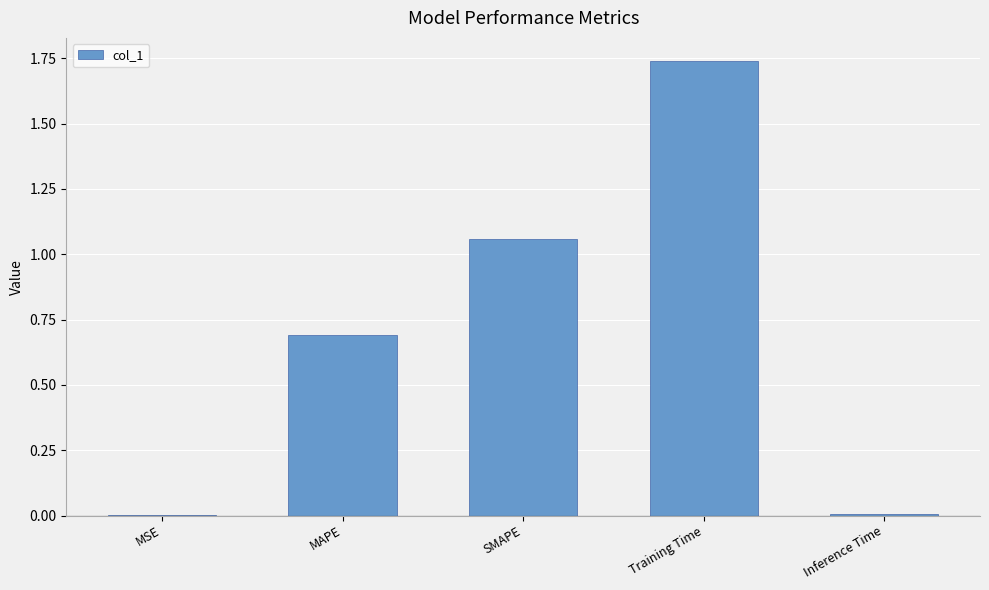

What is the sum of all values?

3.5